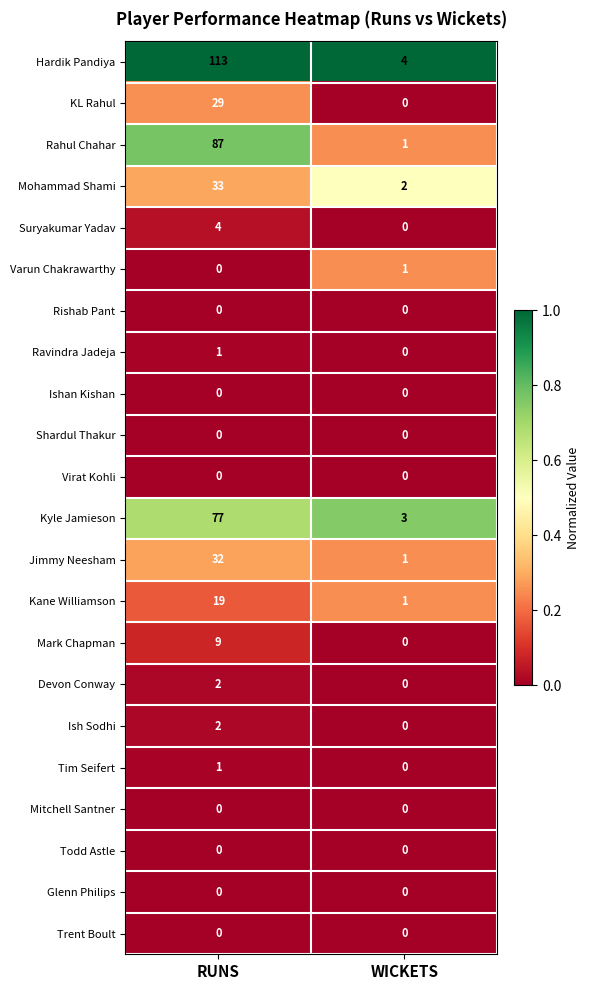

True or false: Shardul Thakur has a value of 0 at WICKETS.

True